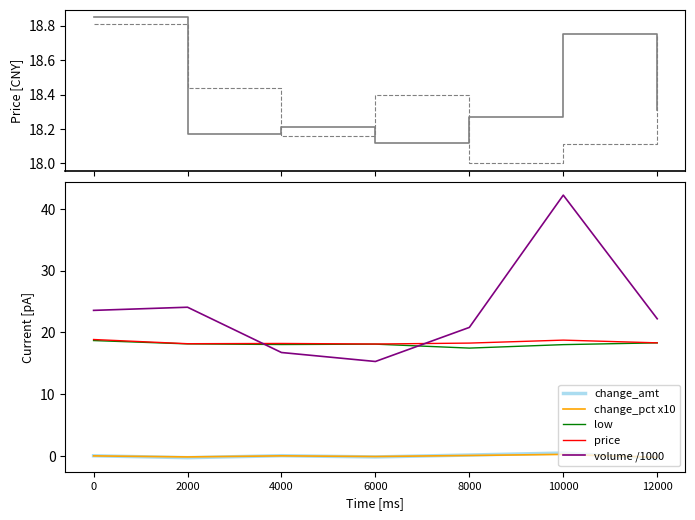

True or false: change_amt and low intersect in this chart.

False